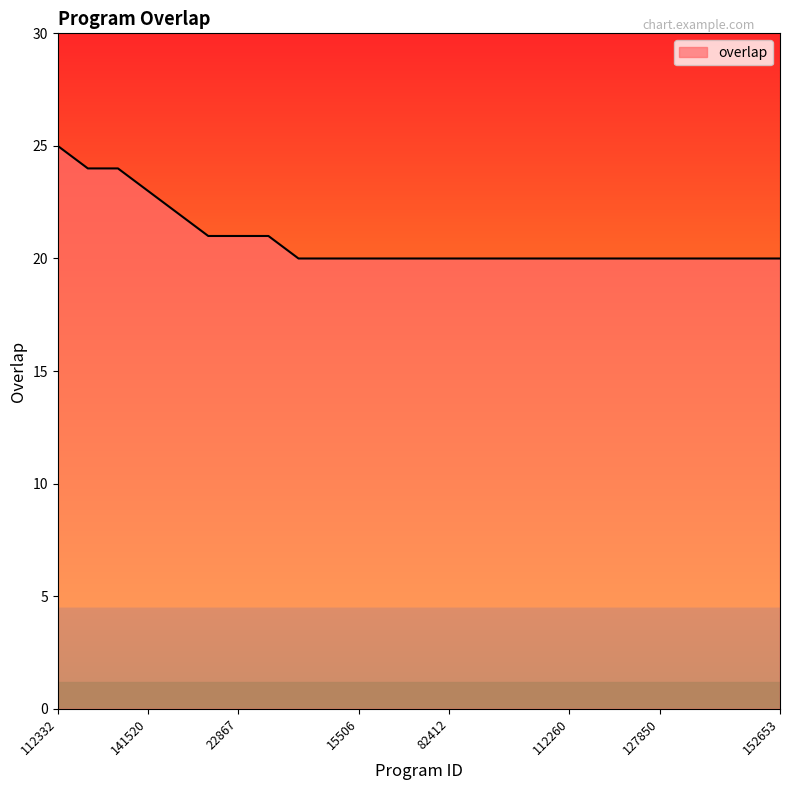

What is the maximum value shown in the chart?

25